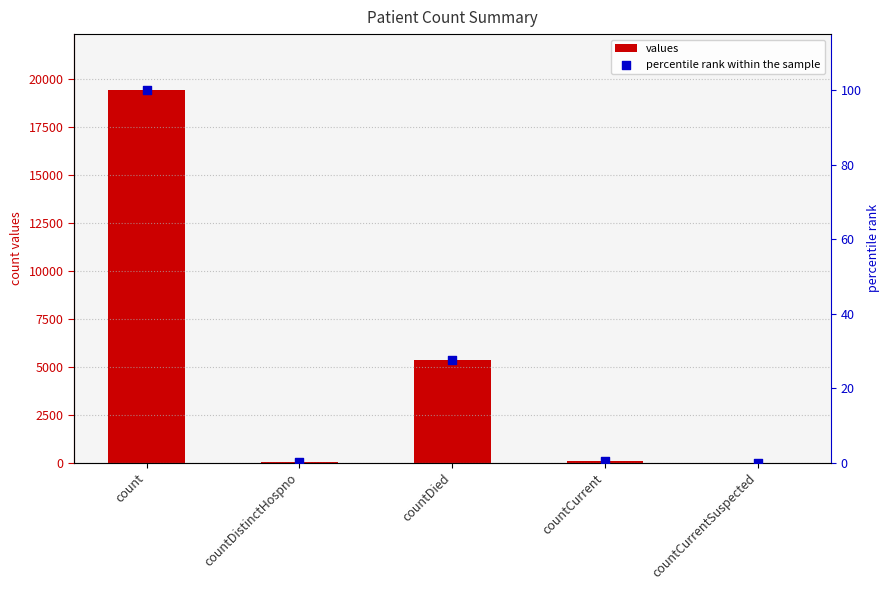

Which series reaches the minimum Y coordinate?

values